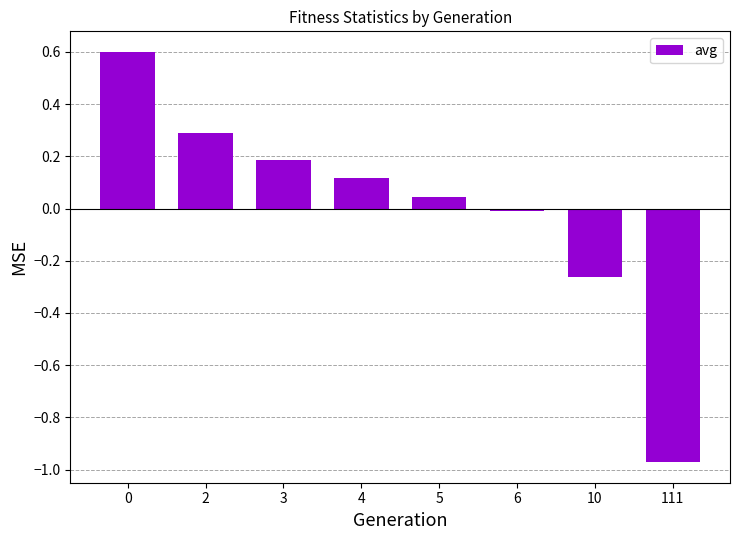

The chart shows a value of 0.2 at 3. True or false?

True